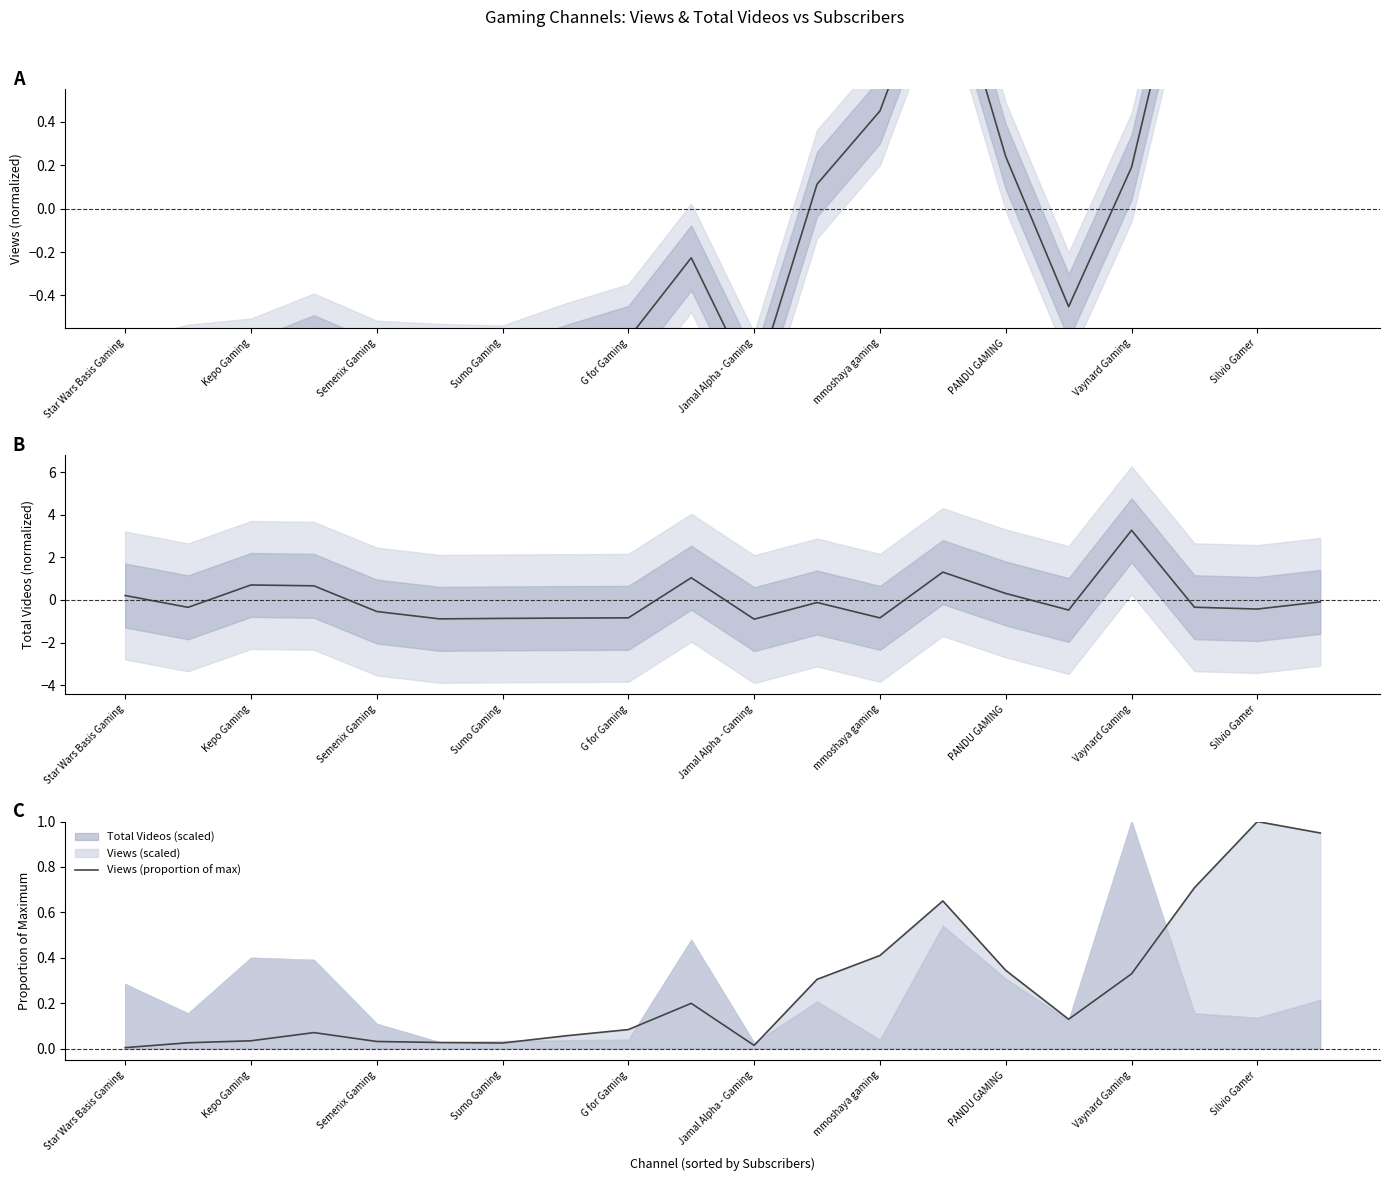

Reading right to left, what are all the values shown in this chart?

Views (normalized): 2.2	2.3	1.4	0.2	-0.5	0.2	1.2	0.5	0.1	-0.8	-0.2	-0.6	-0.7	-0.8	-0.8	-0.8	-0.6	-0.8	-0.8	-0.9
Total Videos (normalized): -0.1	-0.4	-0.3	3.3	-0.5	0.3	1.3	-0.8	-0.1	-0.9	1.0	-0.8	-0.8	-0.9	-0.9	-0.5	0.7	0.7	-0.3	0.2
Views (proportion of max): 0.9	1.0	0.7	0.3	0.1	0.3	0.7	0.4	0.3	0.0	0.2	0.1	0.1	0.0	0.0	0.0	0.1	0.0	0.0	0.0